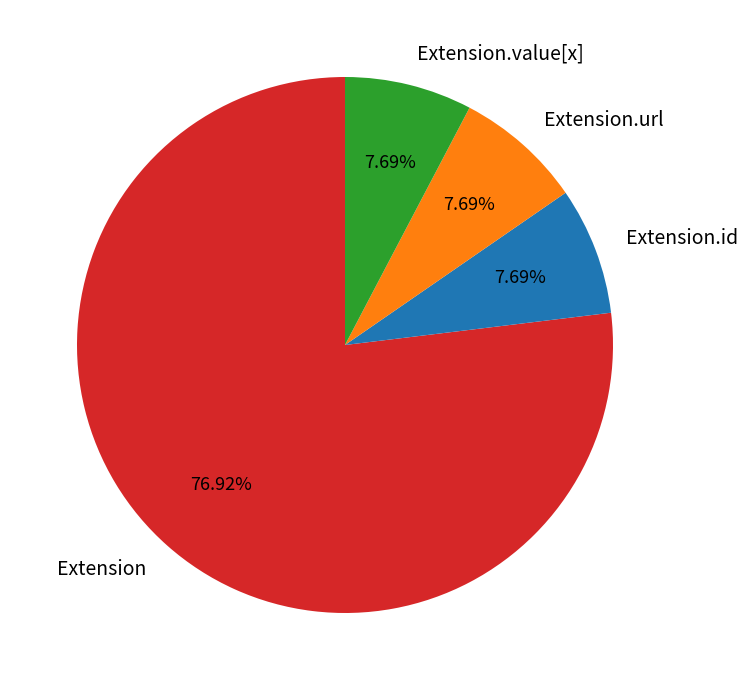

To the nearest percent, what is the combined percentage of Extension.url and Extension.id?

15%